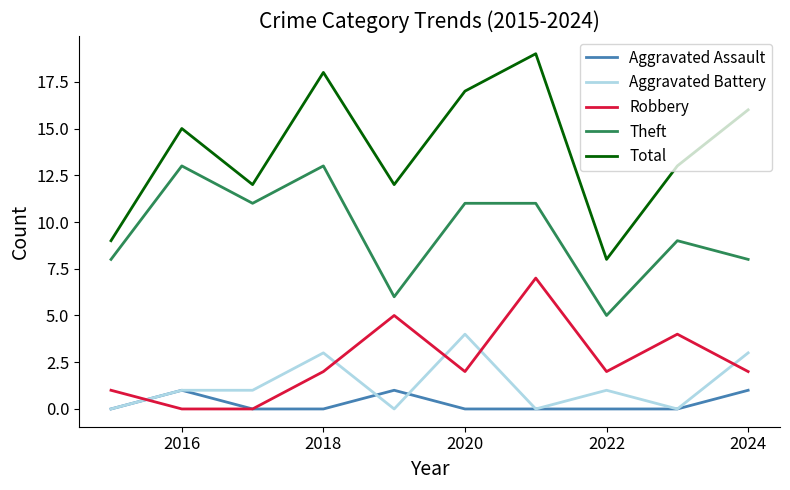

Rank the series by their maximum value, from highest to lowest.

Total, Theft, Robbery, Aggravated Battery, Aggravated Assault